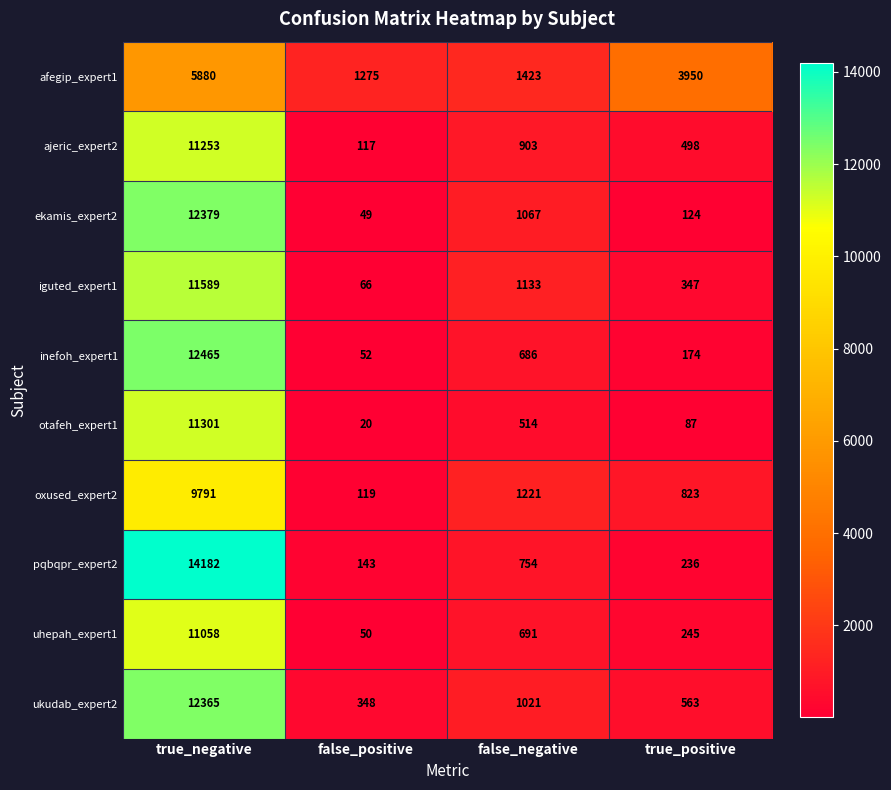

Which series has the largest total across all categories?

pqbqpr_expert2